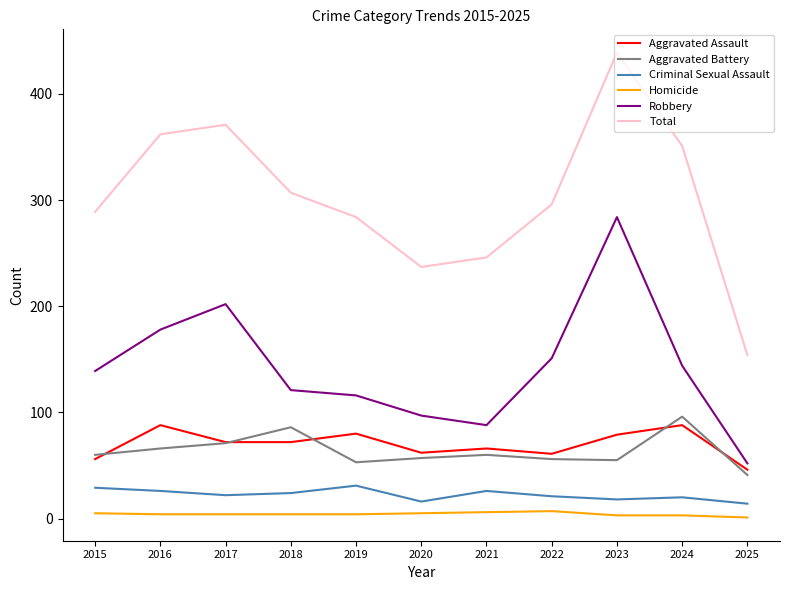

What is the smallest value displayed?

1